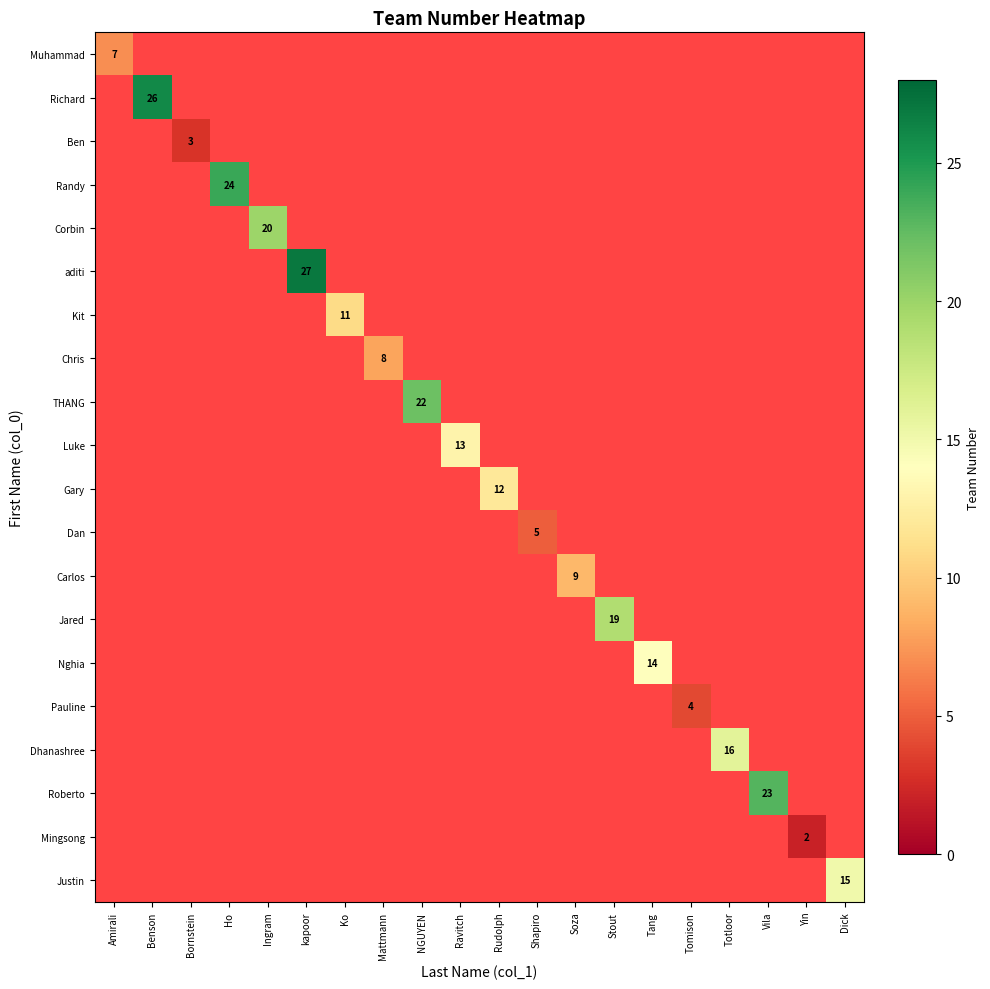

At how many categories does at least one series exceed 11?

12